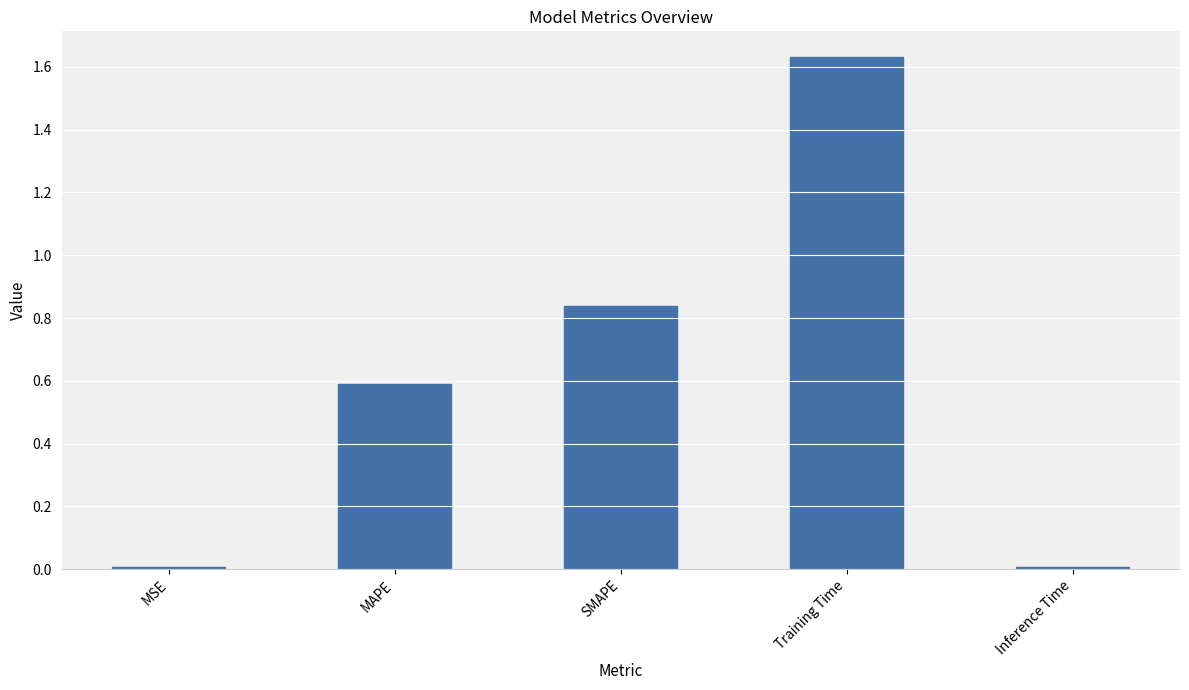

How many series are shown in this chart?

1